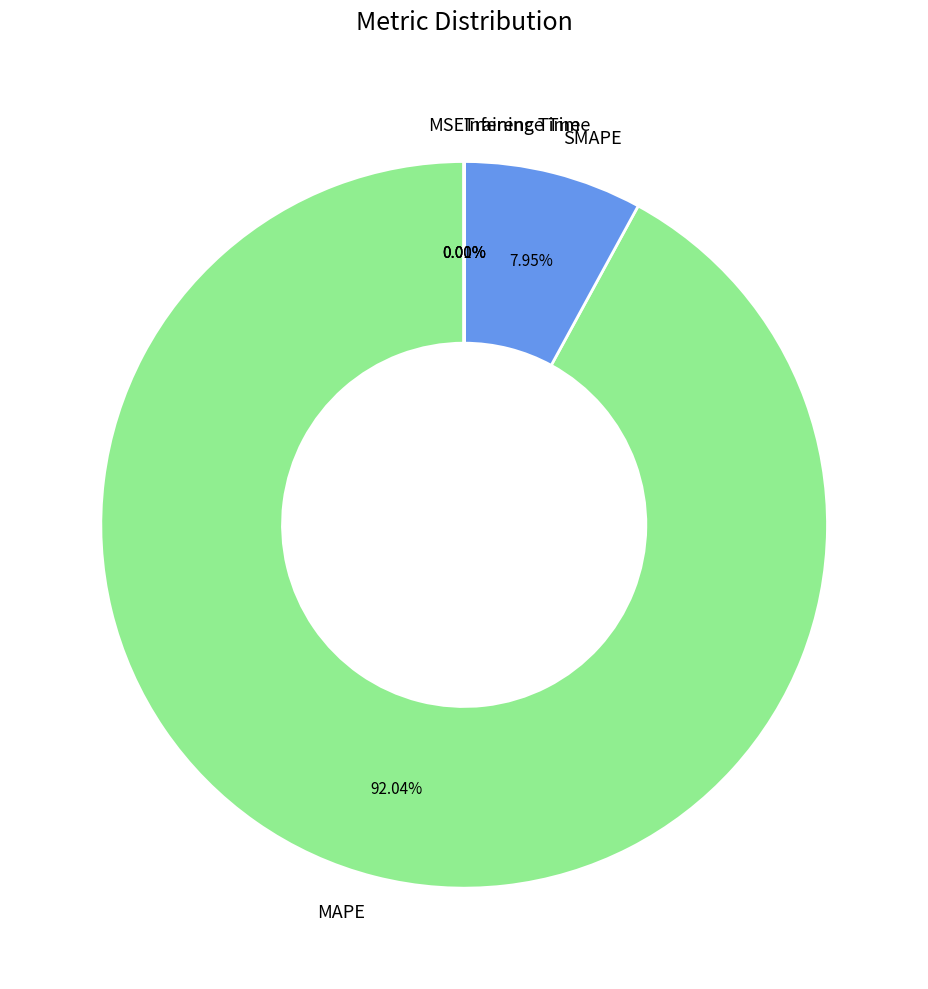

Is there a majority slice in this chart?

Yes